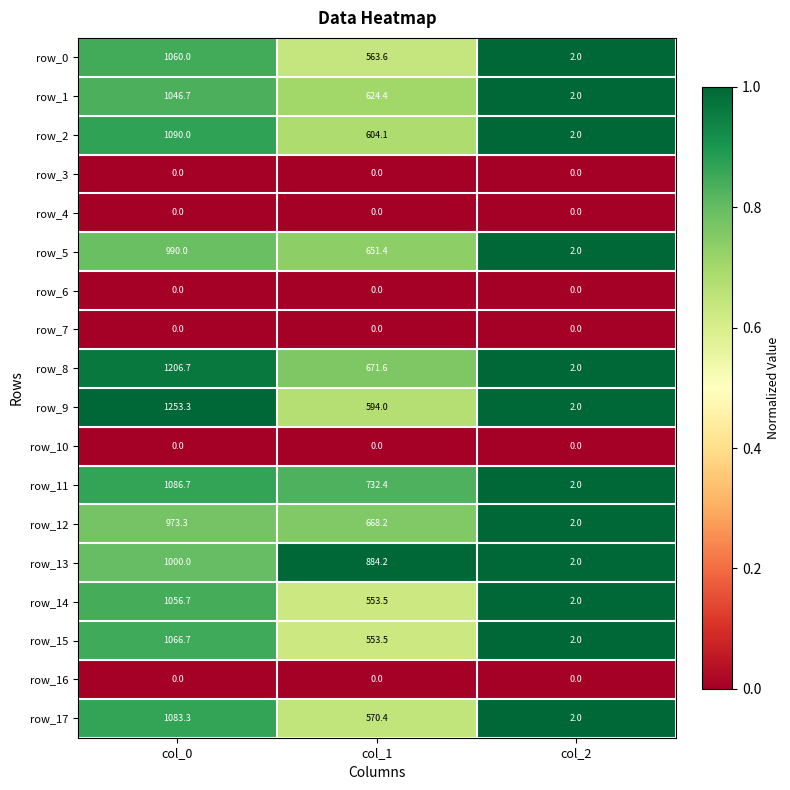

True or false: row_4 has a value of 0.0 at col_0.

True